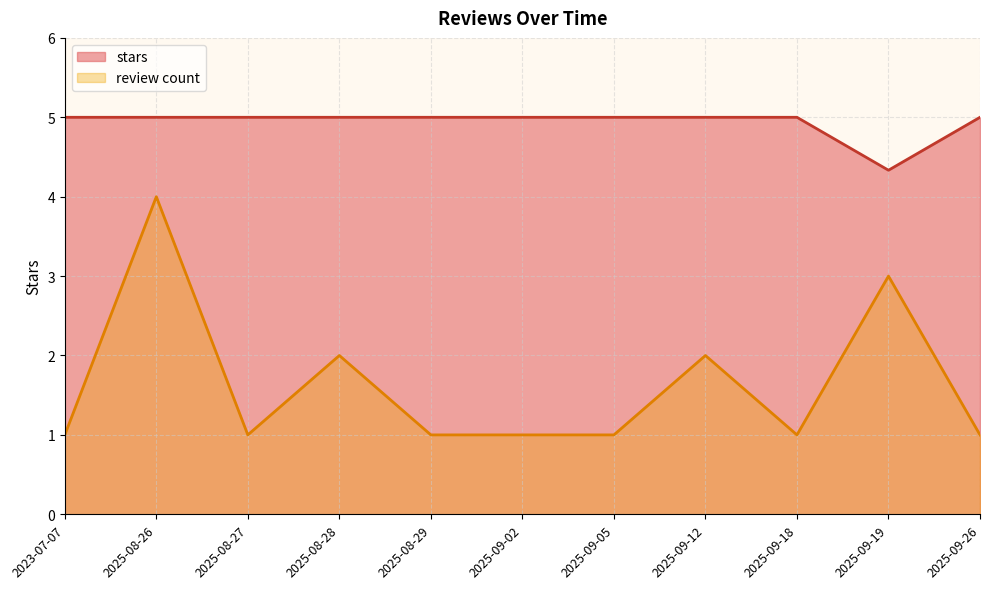

Read the value at 2025-08-28.

5